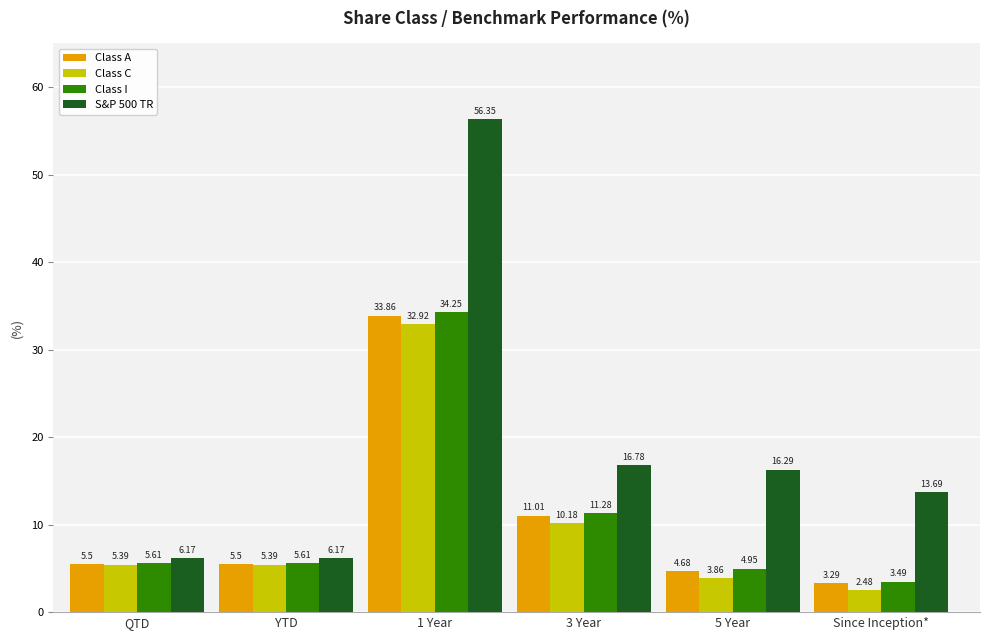

List the series in order of their peak value, lowest first.

Class C, Class A, Class I, S&P 500 TR